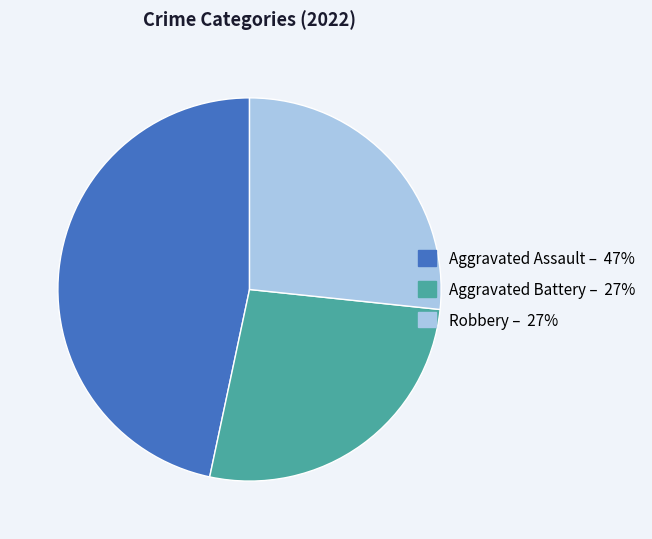

Count the number of slices in the pie.

3